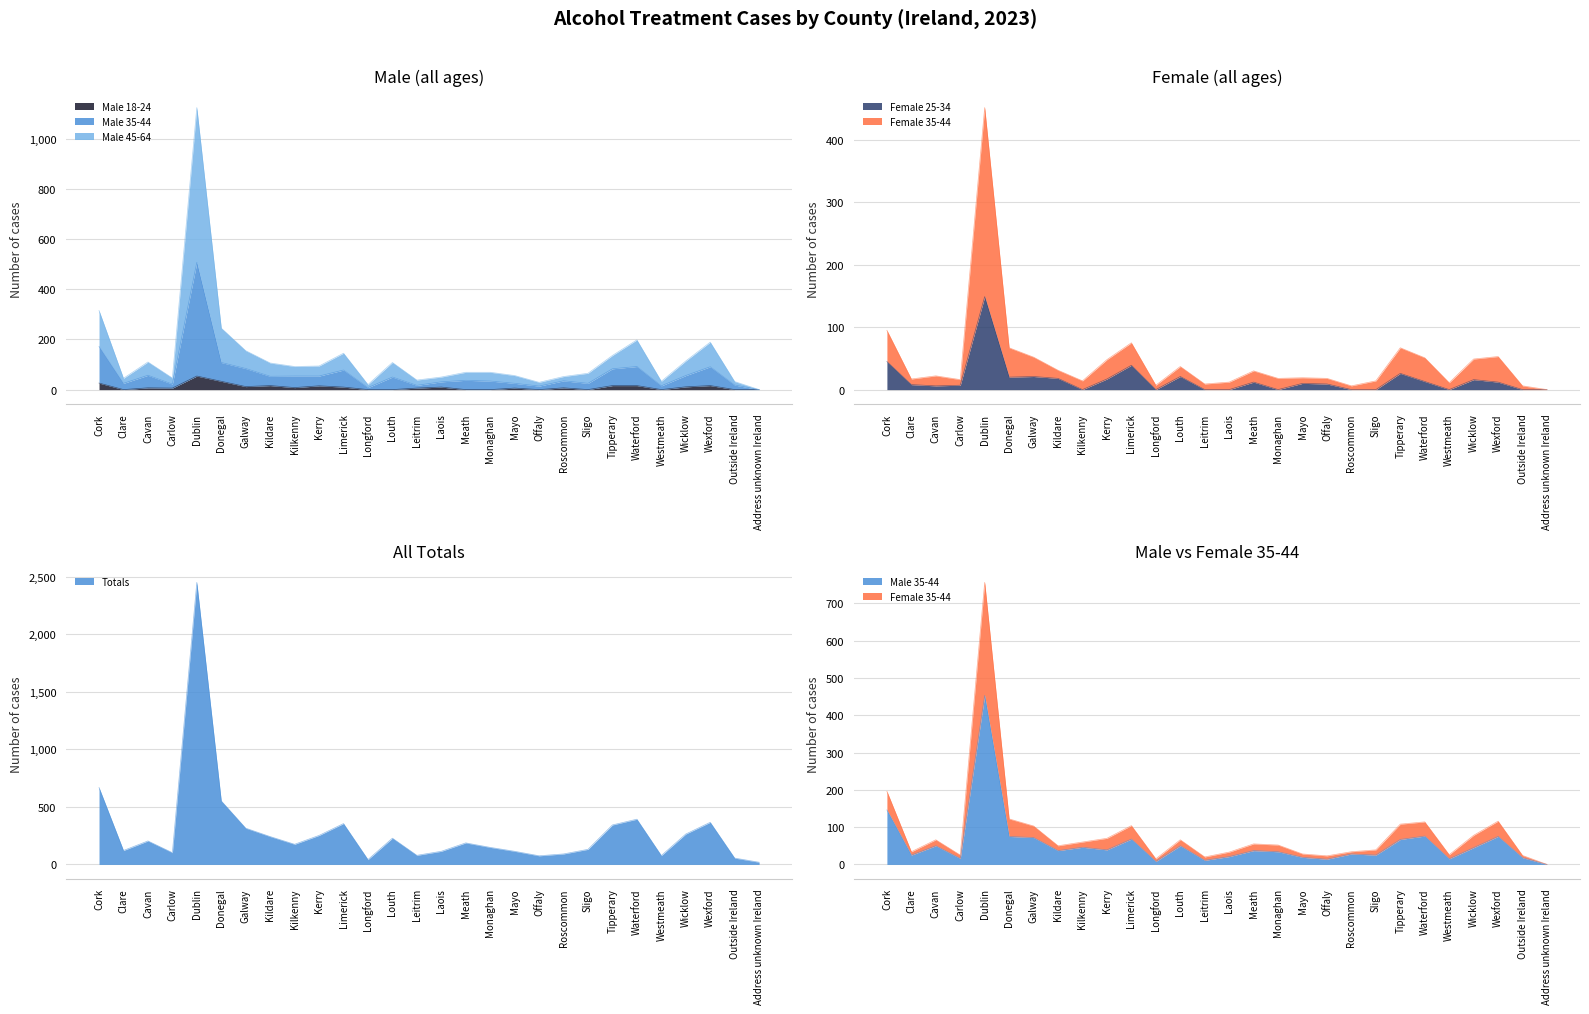

What is the spread (max minus min) of values at Kildare?

226